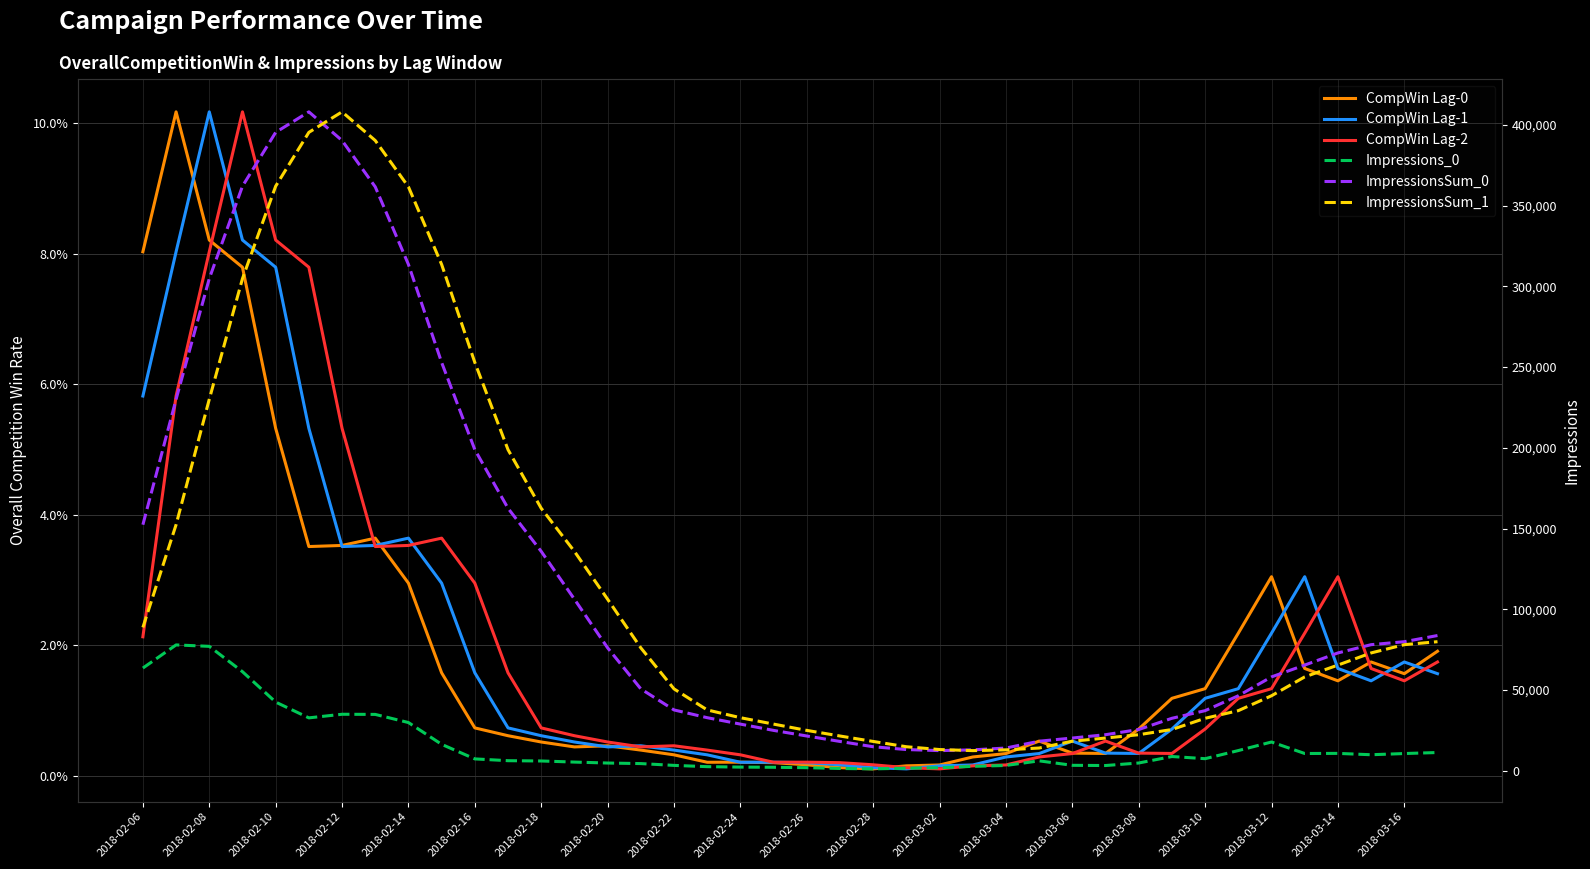

What is the difference between the maximum and second lowest values in the ImpressionsSum_0 series?

395032.0